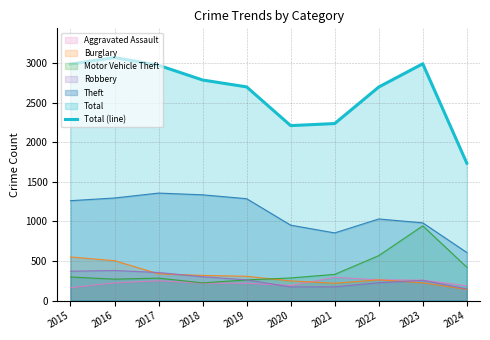

How many distinct data groups are displayed?

6